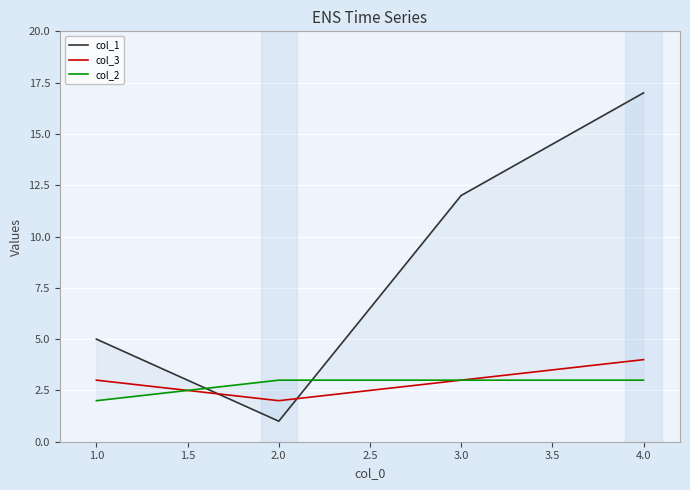

What is the difference between the maximum and minimum values in the col_3 series?

2